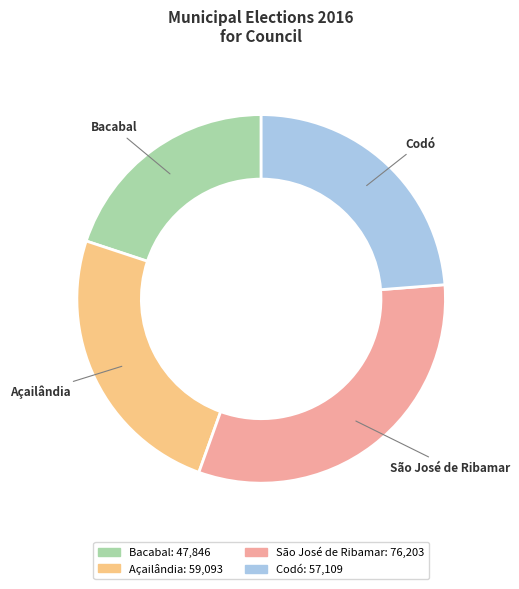

Rank the categories by value from lowest to highest.

Bacabal, Codó, Açailândia, São José de Ribamar